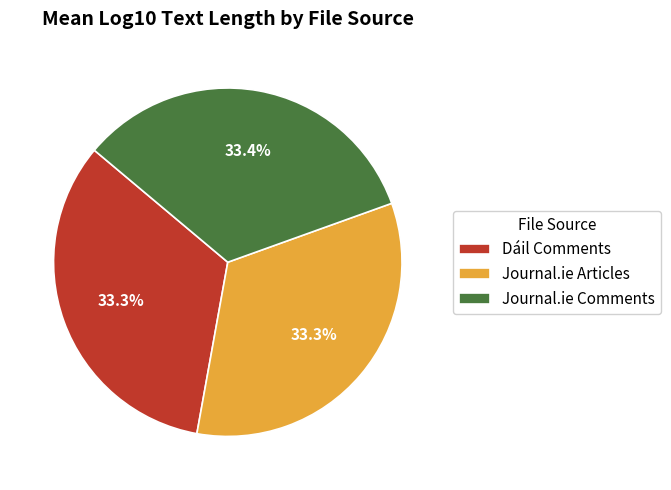

What is the ratio of the value at Journal.ie Articles to the value at Dáil Comments?

1.0